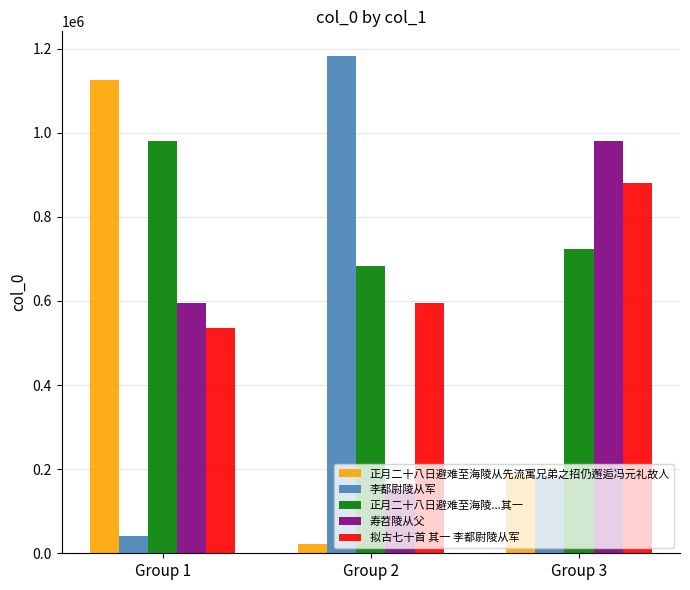

Rank the categories by 正月二十八日避难至海陵...其一 value from highest to lowest.

Group 1, Group 3, Group 2